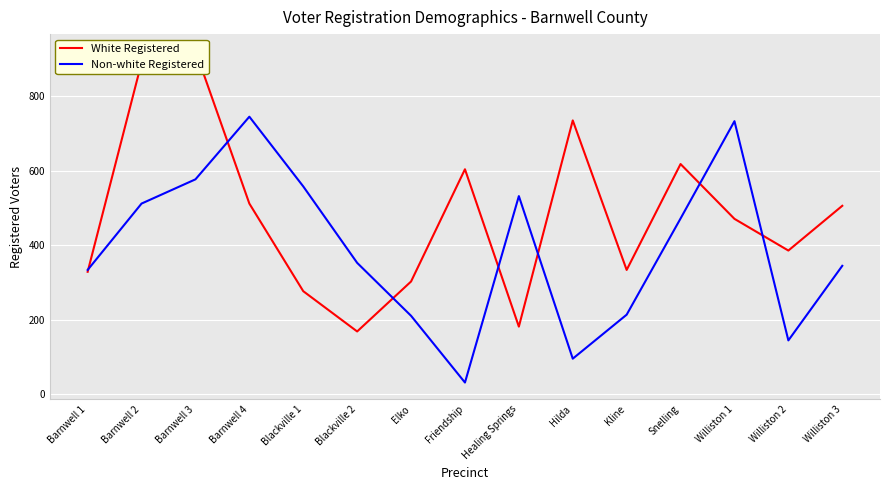

What is the average value of the White Registered series?

483